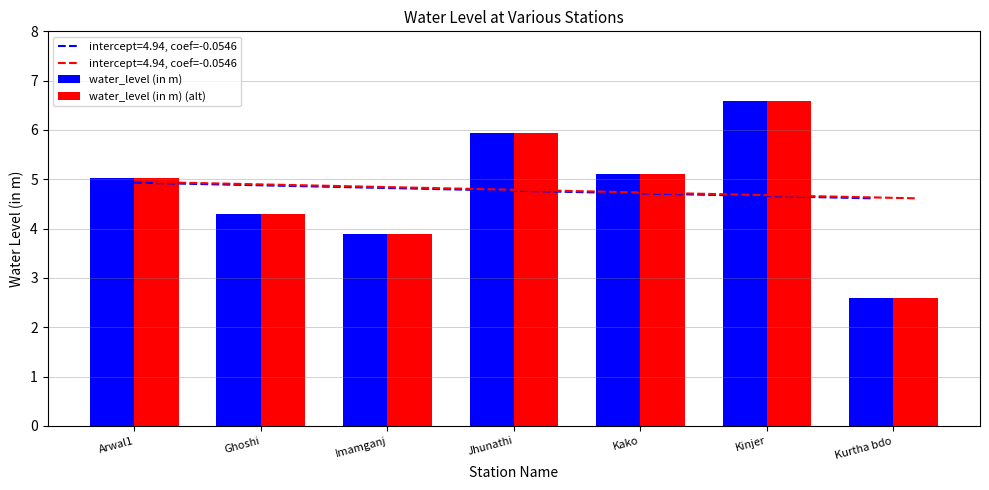

What is the total value across all series at Jhunathi?

11.9